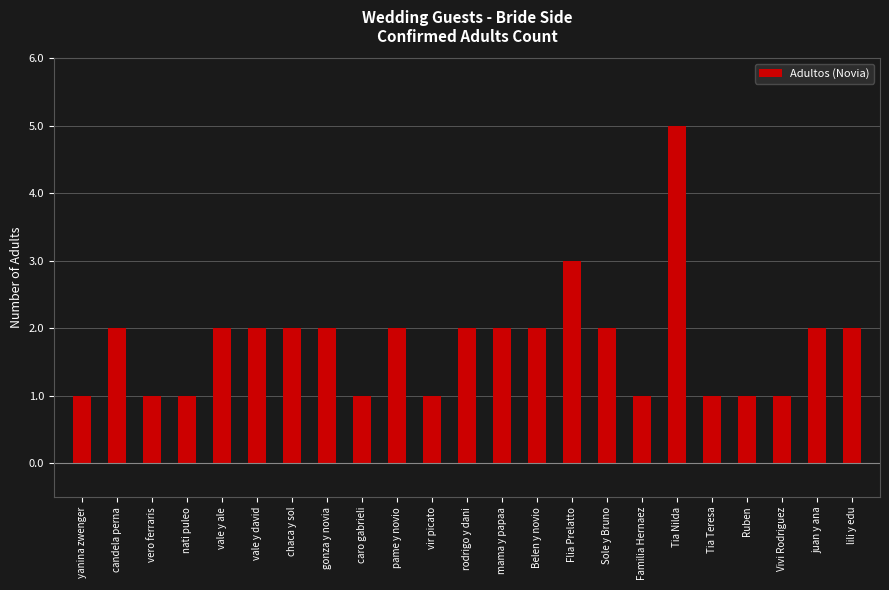

What is the average value?

2